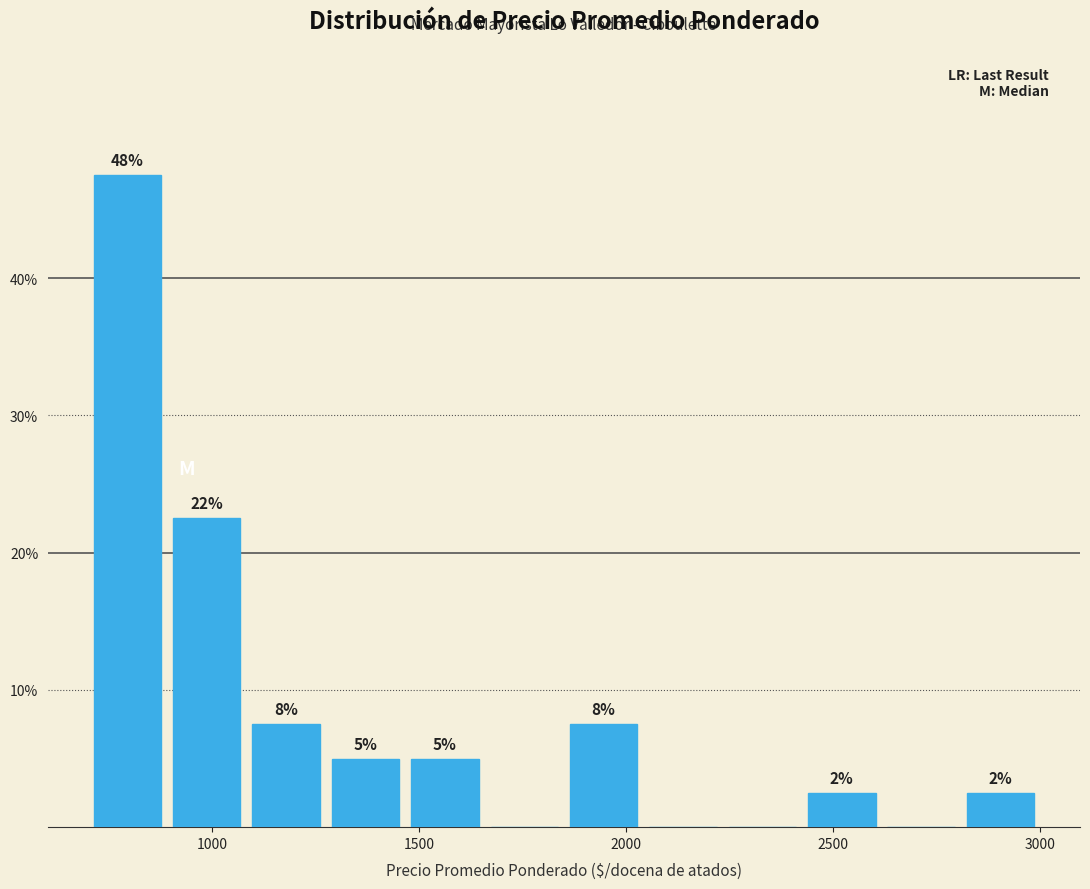

Around what value on the x-axis is the tallest bar? Give the approximate position of its centre, as read against the axis.

800